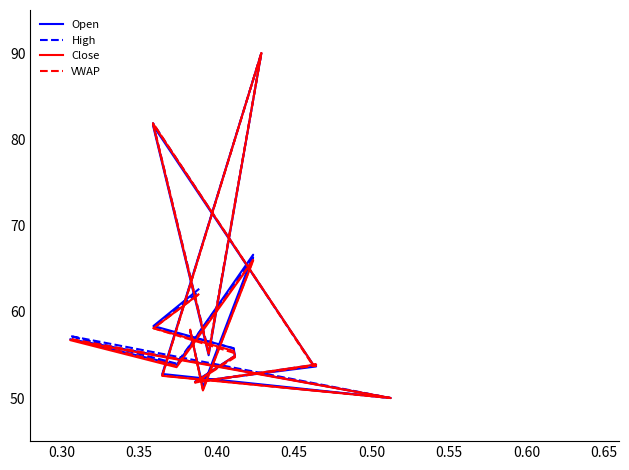

True or false: Open and VWAP intersect in this chart.

True